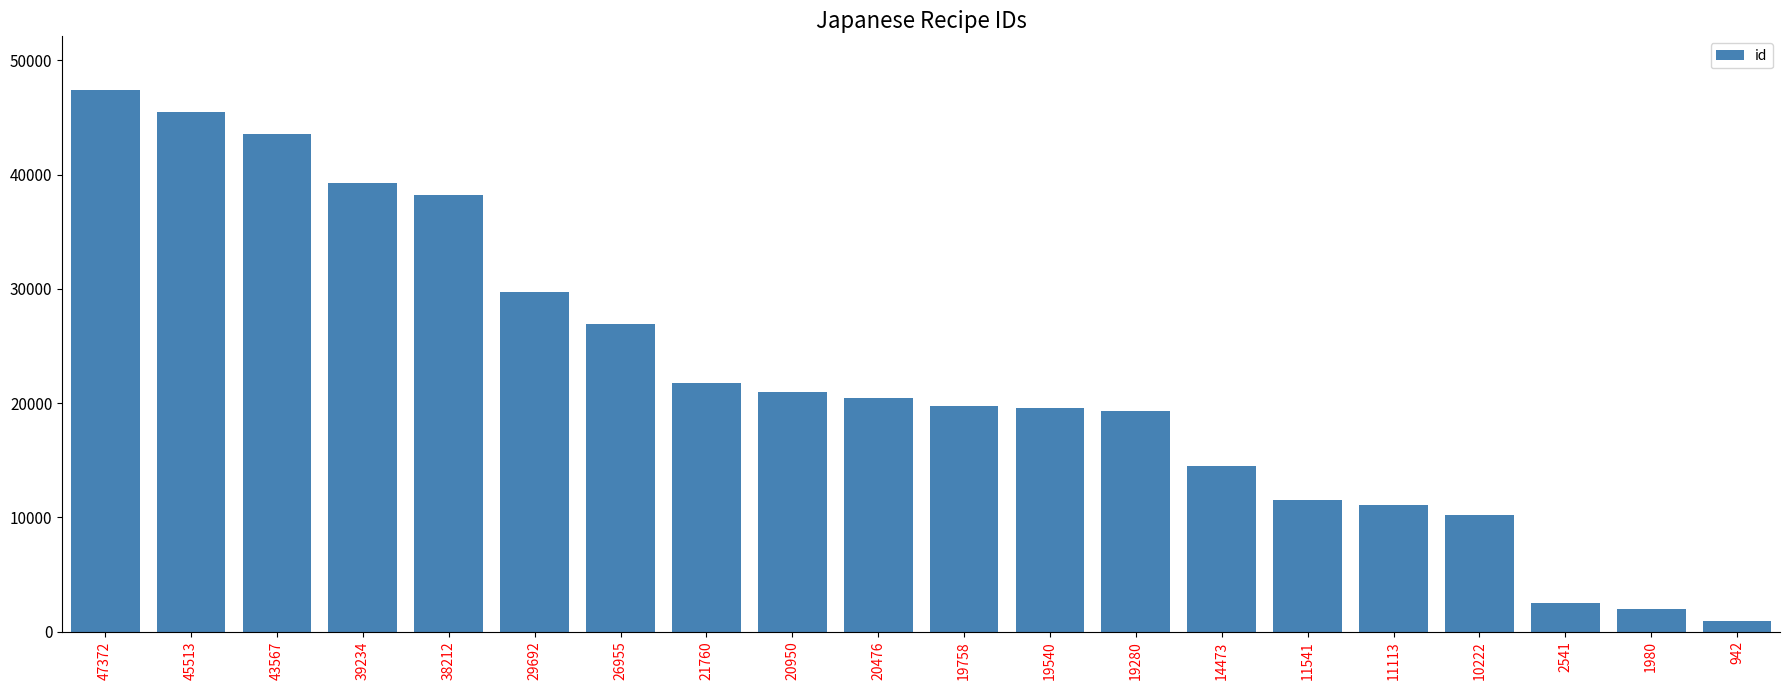

What is the change in value from 47372 to 19280?

-28092